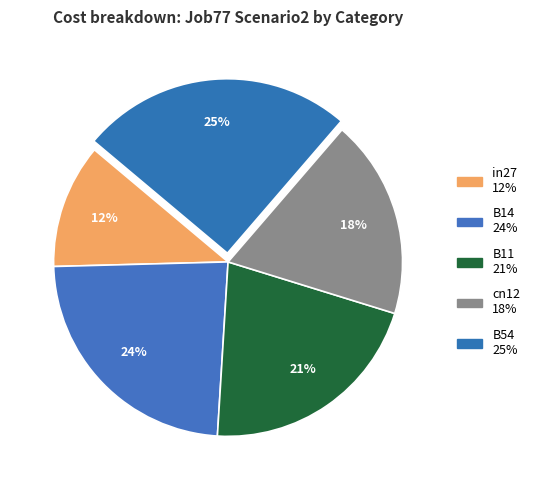

Which category has the smallest portion of the pie?

in27